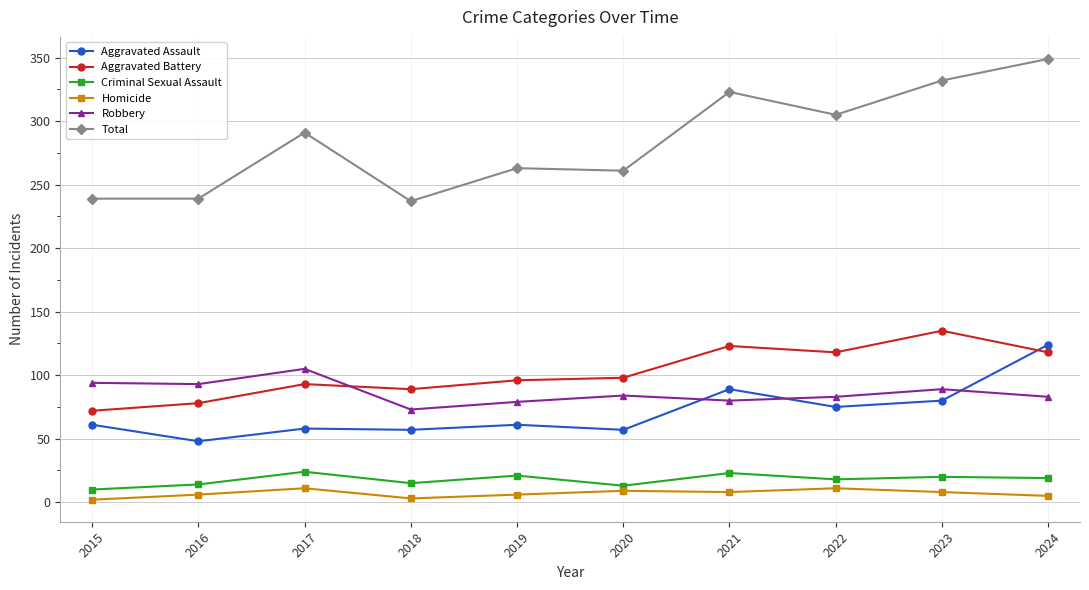

The Aggravated Battery series shows 116 at 2016. True or false?

False